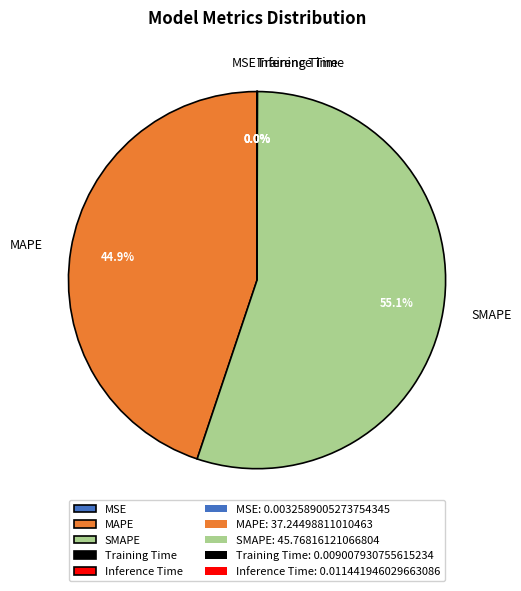

Which slice is the largest?

SMAPE